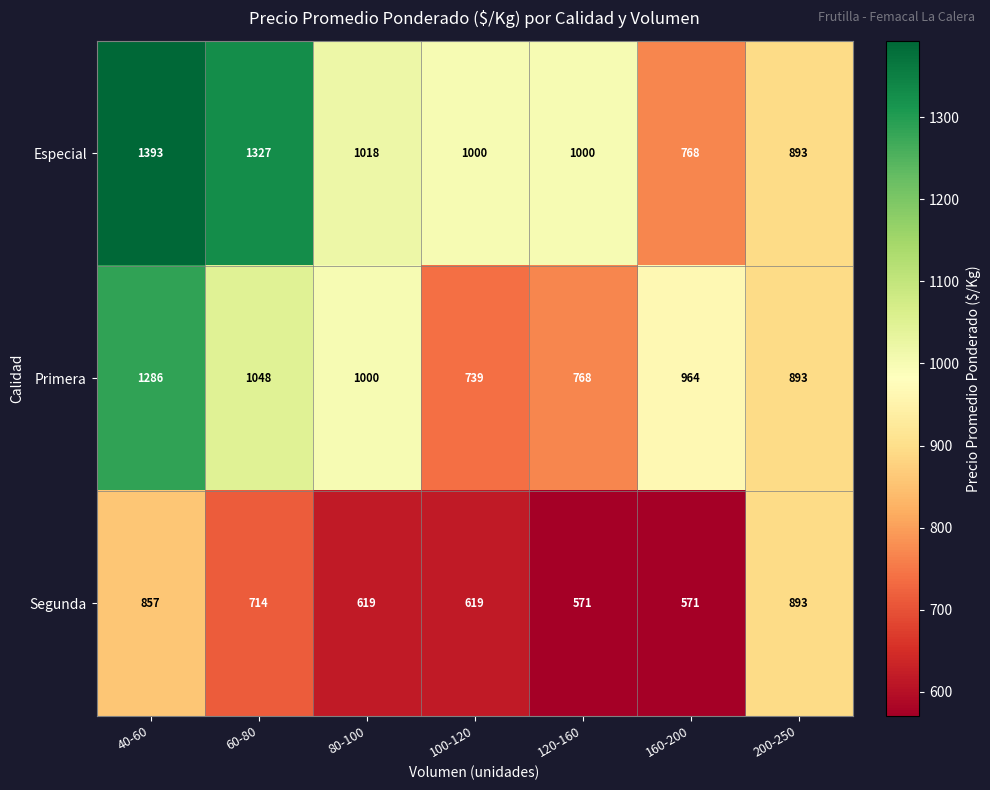

What is the lowest value of the Especial series?

768